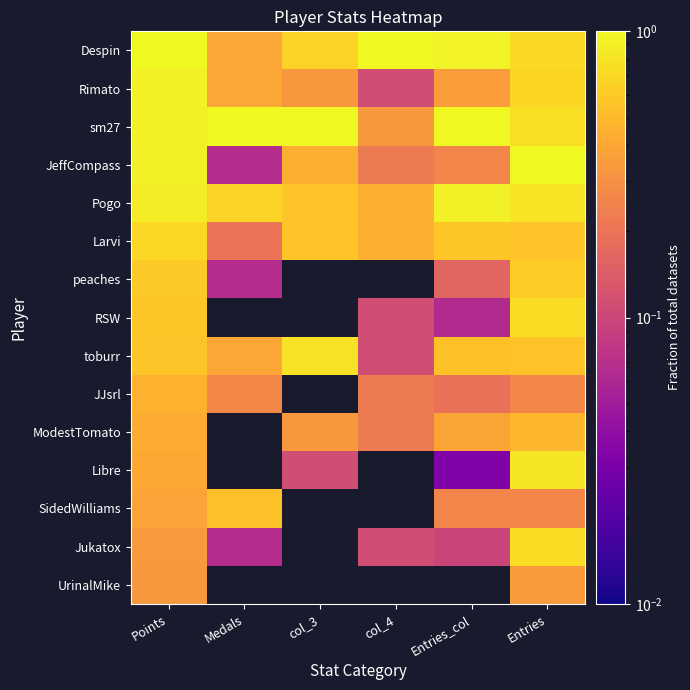

How many series are shown in this chart?

15